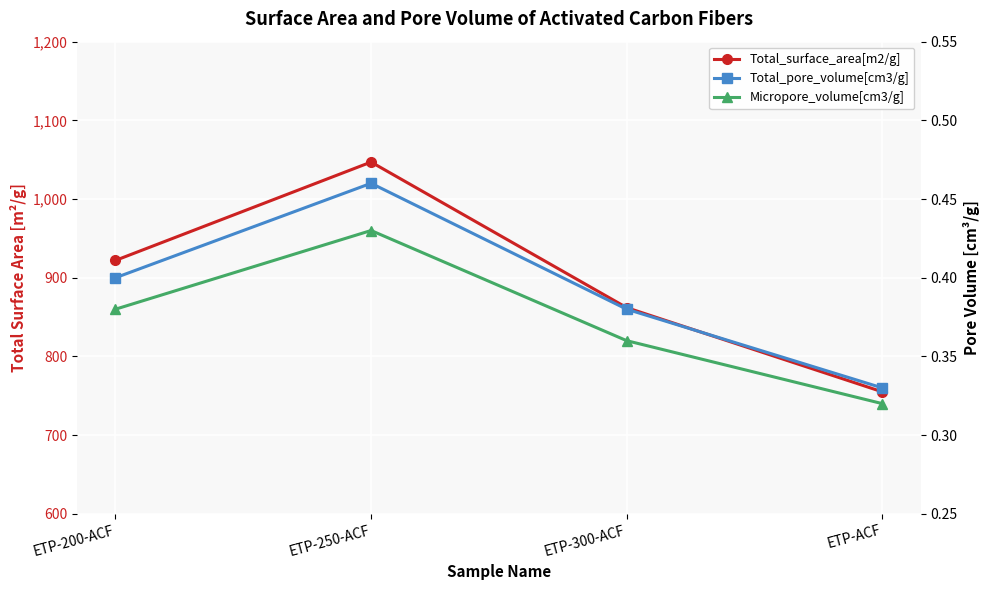

What are all the series names shown in the legend?

Total_surface_area[m2/g], Total_pore_volume[cm3/g], Micropore_volume[cm3/g]